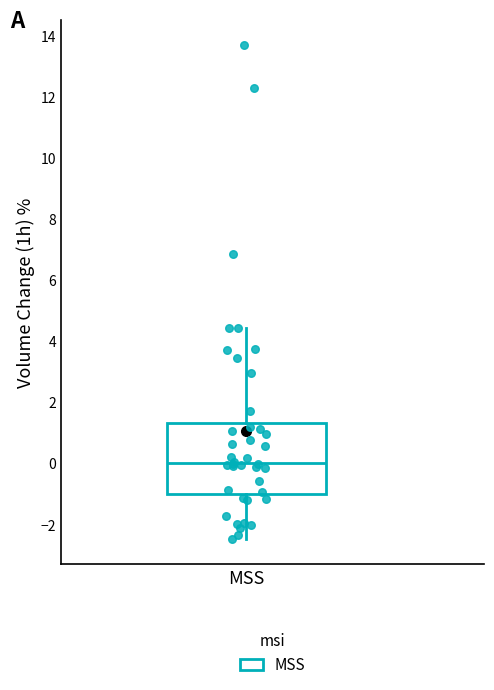

Transcribe this box plot: give where the median line is, the range the box spans, and where the two whiskers end, as read against the y-axis. The values are not printed on the chart, so give them approximately, as read against the axis.

median 0.0, box -1.0 to 1.4, whiskers -2.4 to 4.4